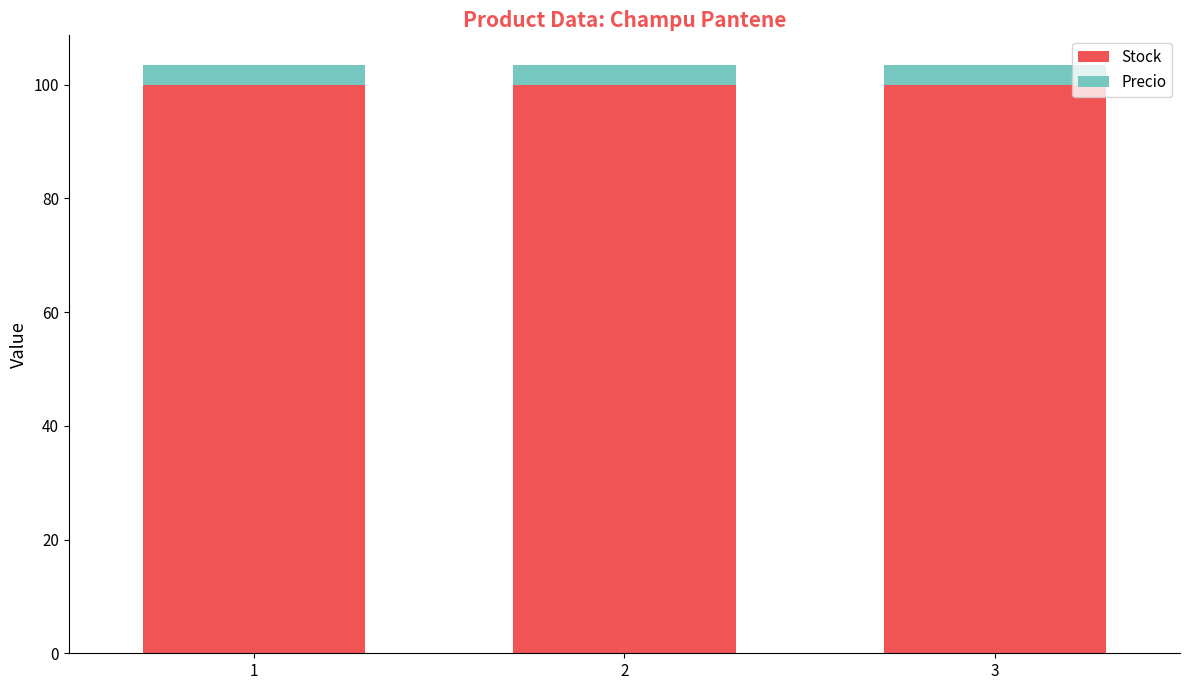

The value of Stock at 2 is 66.4. True or false?

False